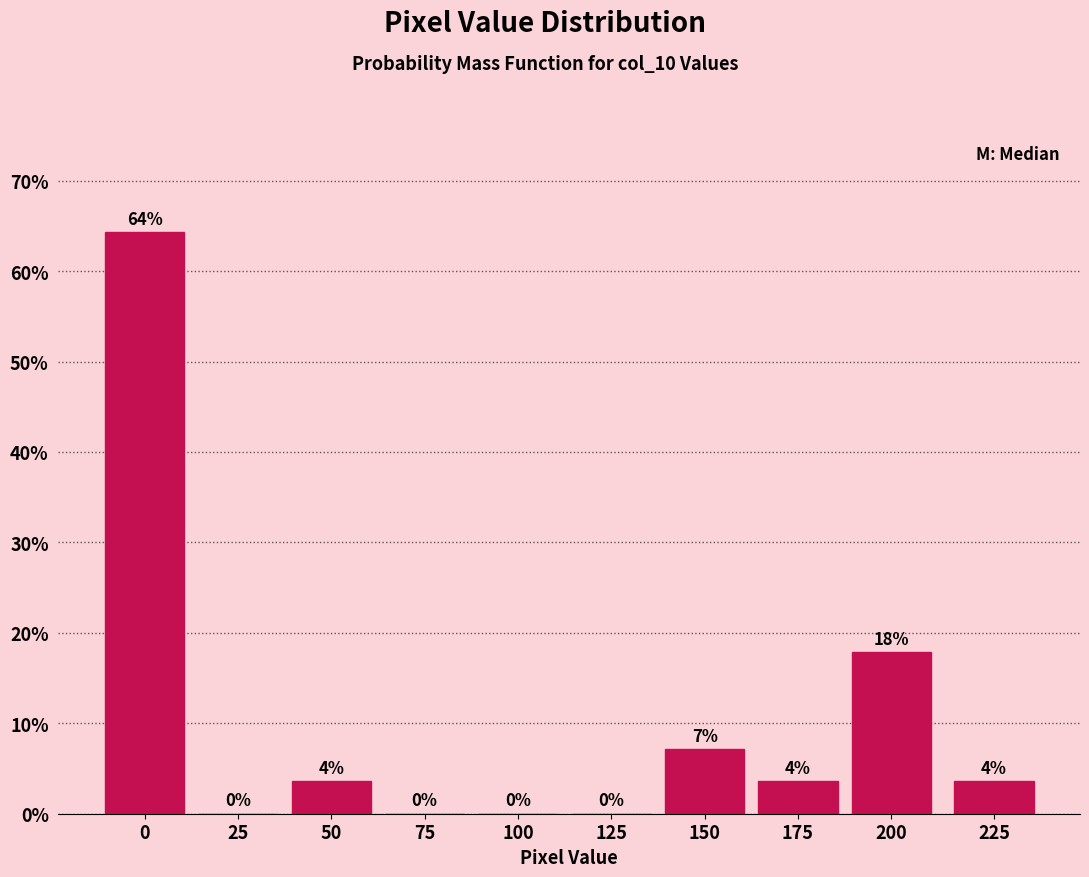

Which has a higher value, 100 or 50?

50